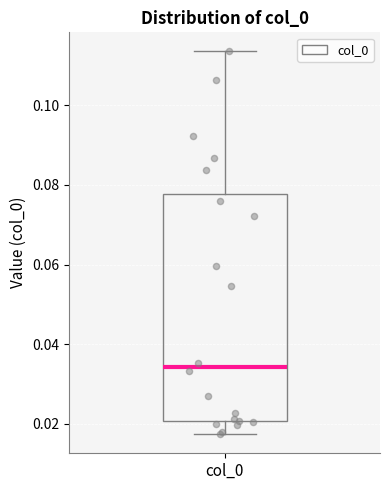

Where is the upper edge of the box for col_0 on the y-axis? The values are not printed on the chart, so give them approximately, as read against the axis.

0.078